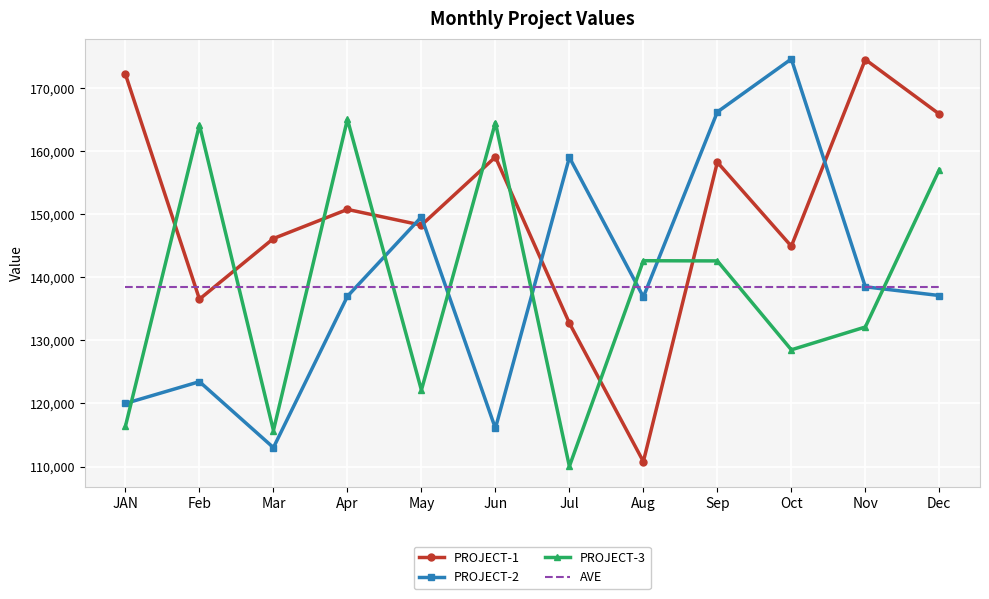

What is the highest value of the AVE series?

138428